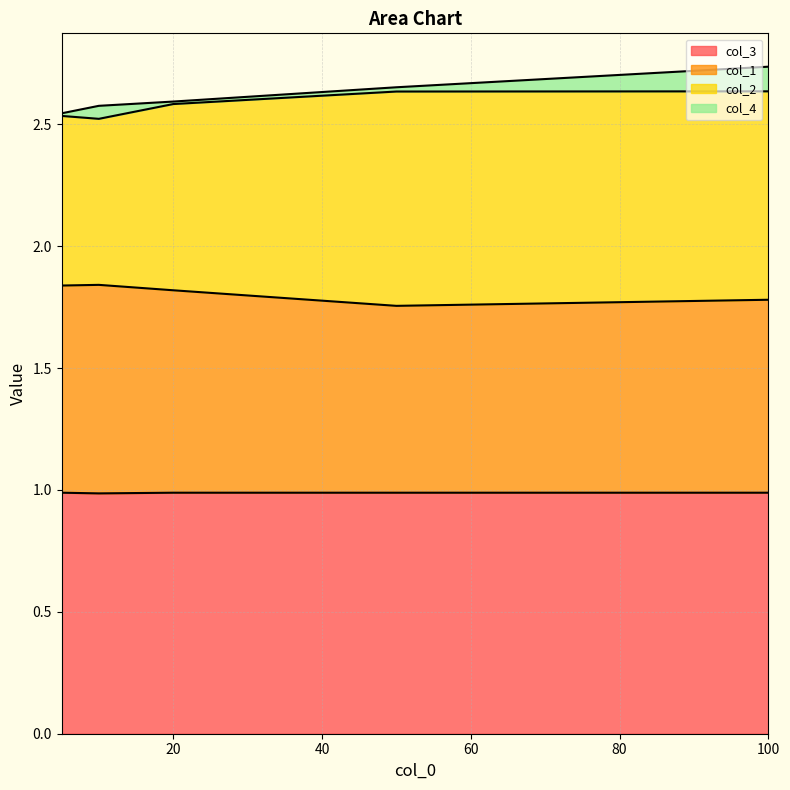

How many interior local valleys does the col_2 series have?

1